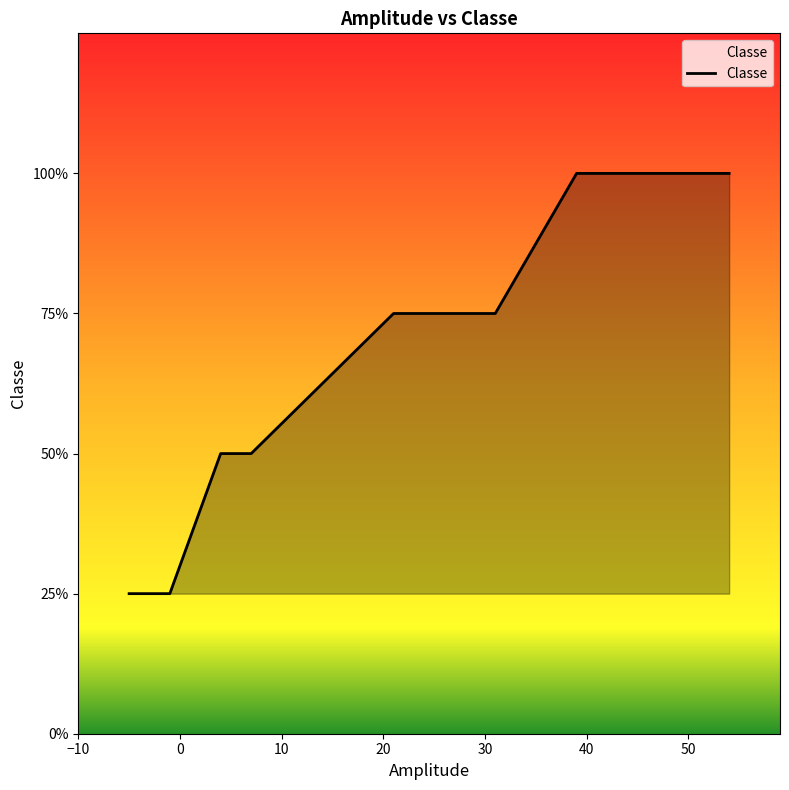

Which label corresponds to the largest value in the chart?

39